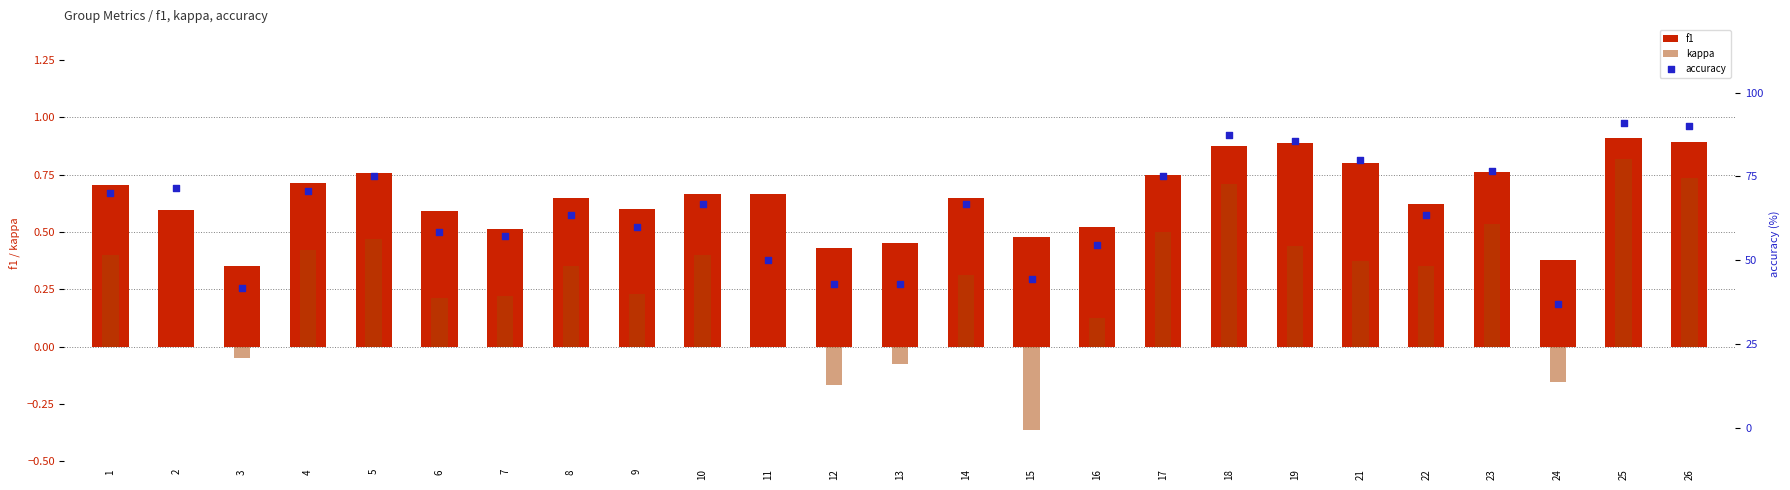

Which series reaches the minimum Y coordinate?

kappa